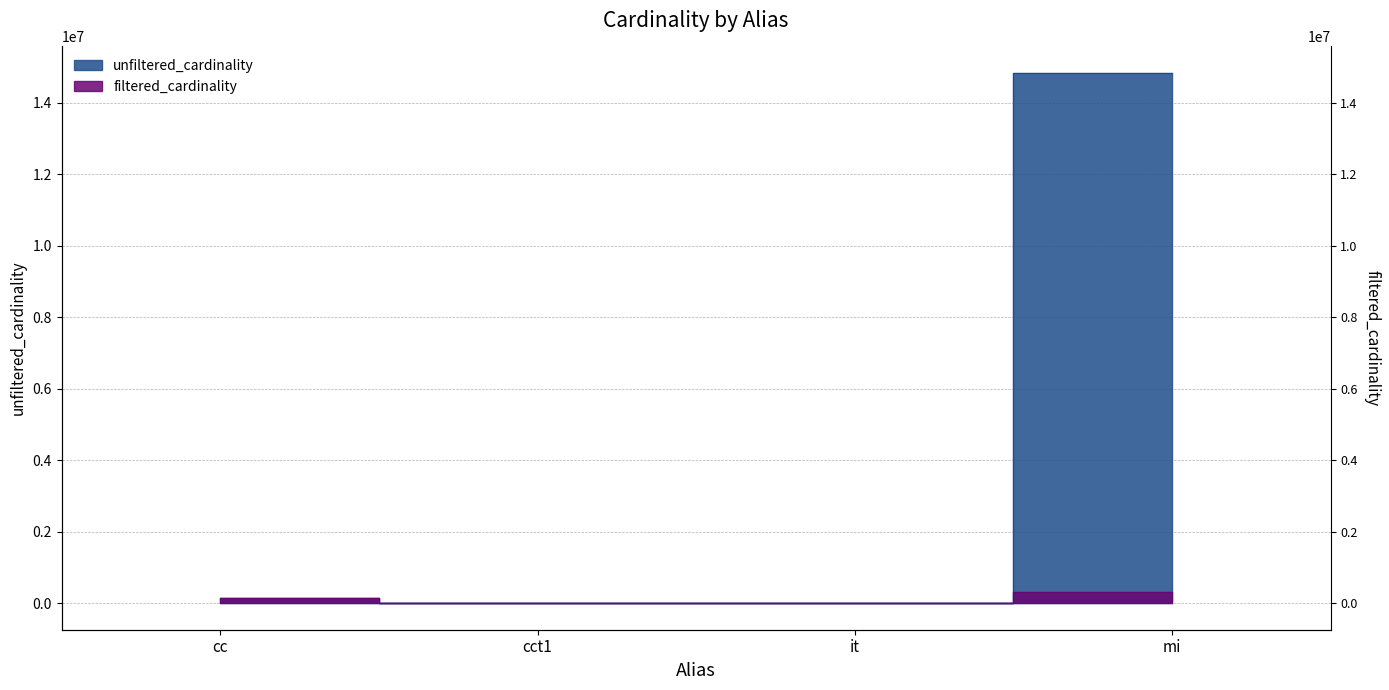

How many data points in unfiltered_cardinality are above 135086?

1